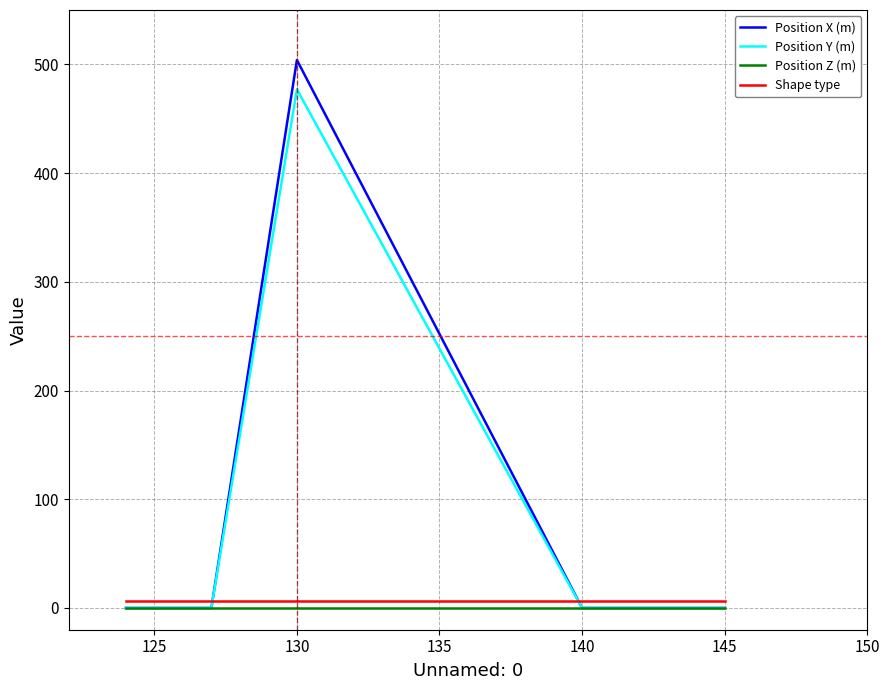

At how many categories does at least one series exceed 353?

1